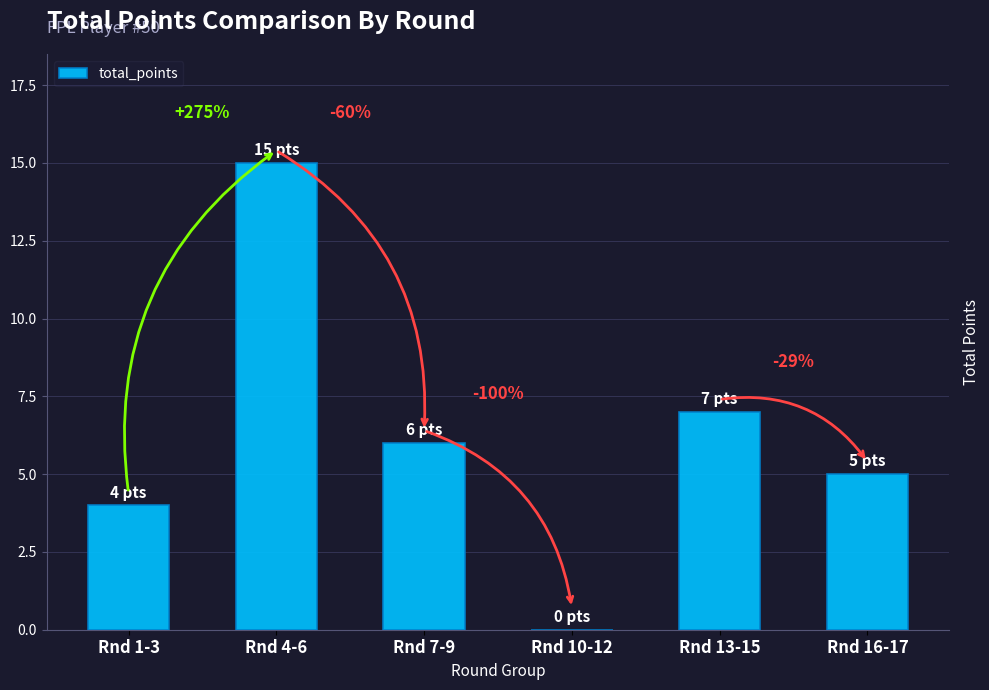

Which has a higher value, Rnd 13-15 or Rnd 1-3?

Rnd 13-15